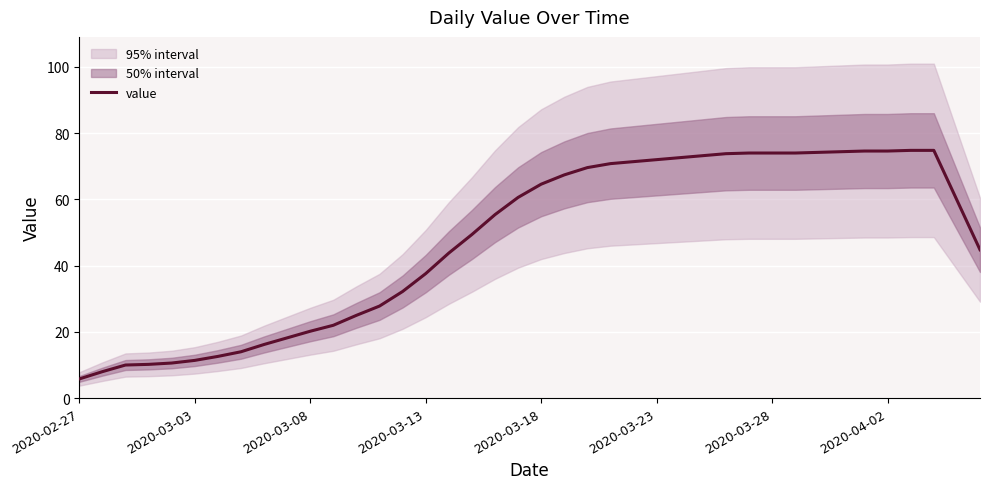

What is the lowest value of the value series?

5.8